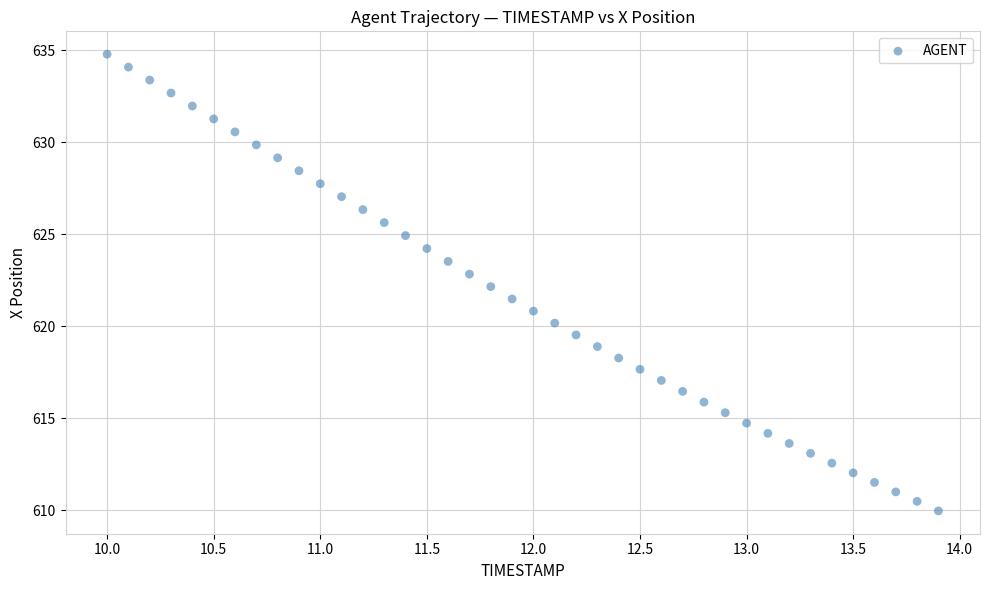

What is the range of X values (max minus min)?

3.9